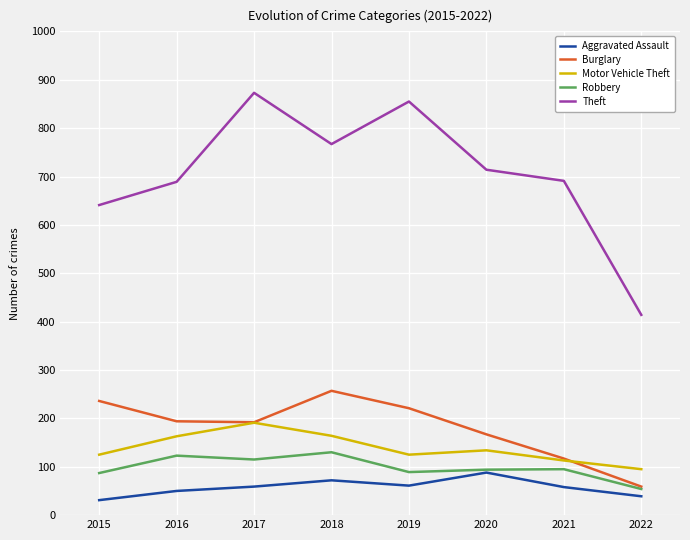

True or false: Robbery has more than 0 interior local peaks.

True